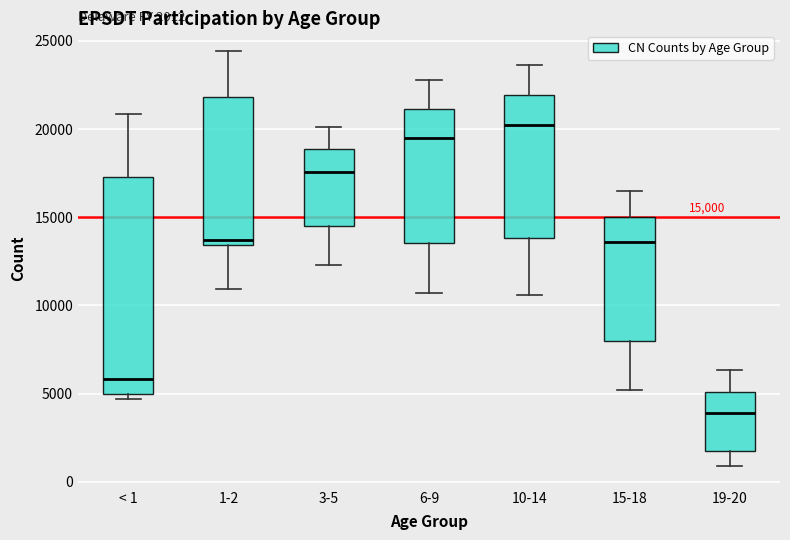

Comparing the boxes themselves (not the whiskers), which one is the tallest?

< 1